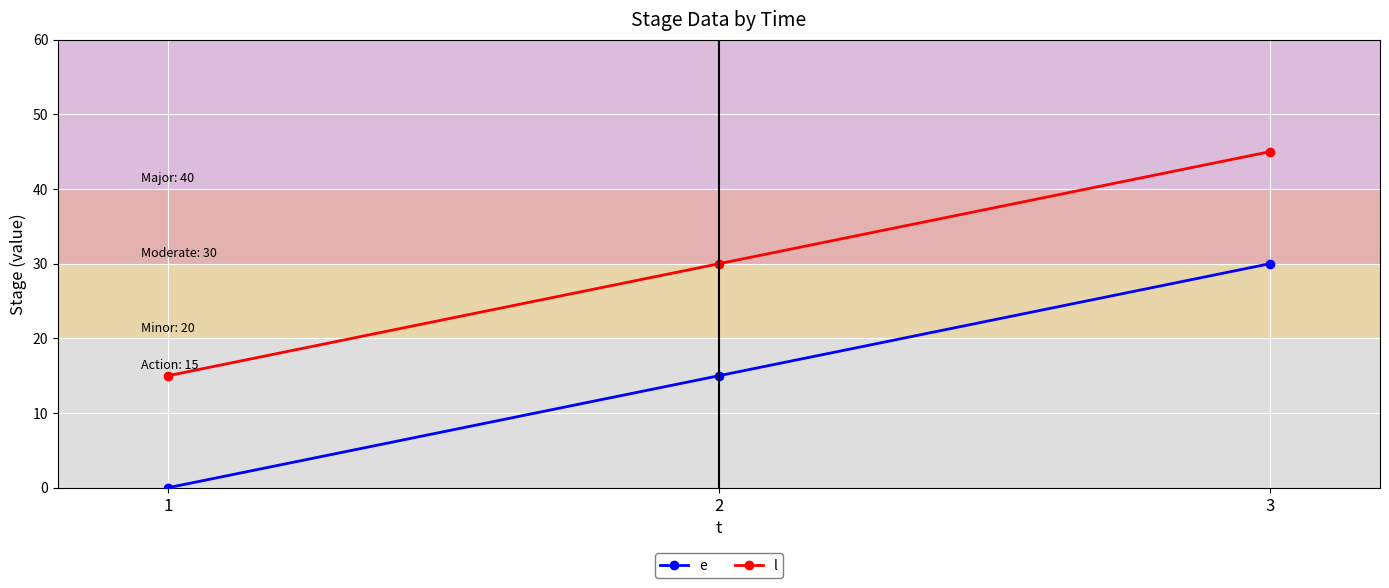

What is the value of the l point at the 3rd from the left?

45